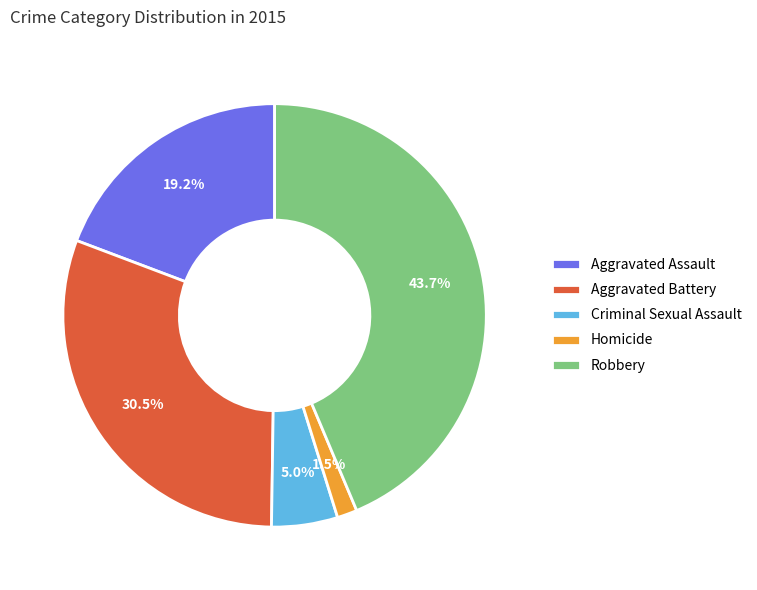

How many segments does this pie chart have?

5